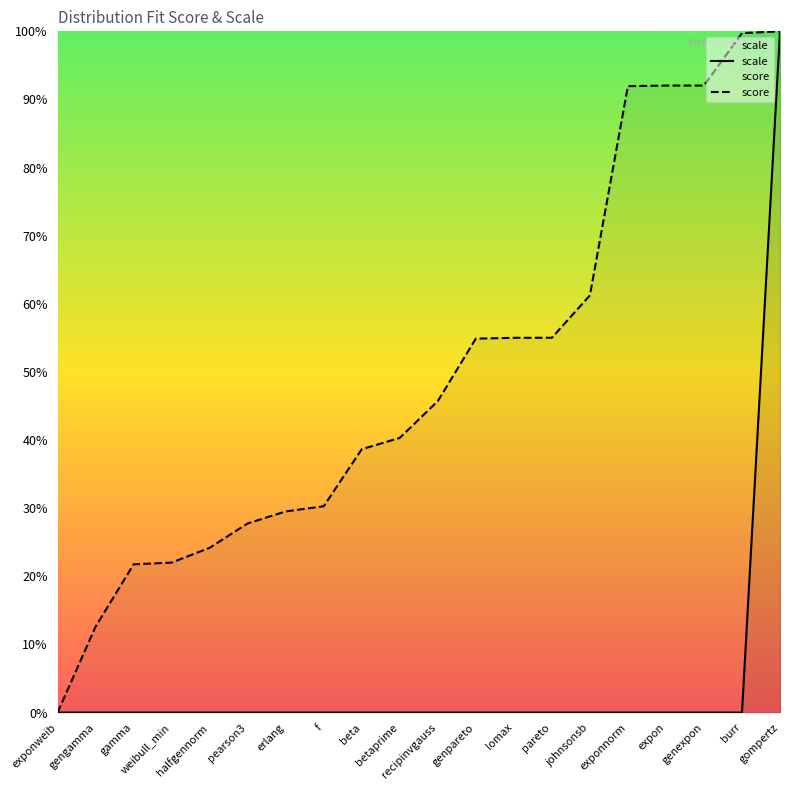

Rank the categories by scale value from lowest to highest.

exponnorm, recipinvgauss, halfgennorm, exponweib, genpareto, gengamma, weibull_min, f, expon, pearson3, gamma, erlang, burr, genexpon, johnsonsb, betaprime, lomax, pareto, beta, gompertz